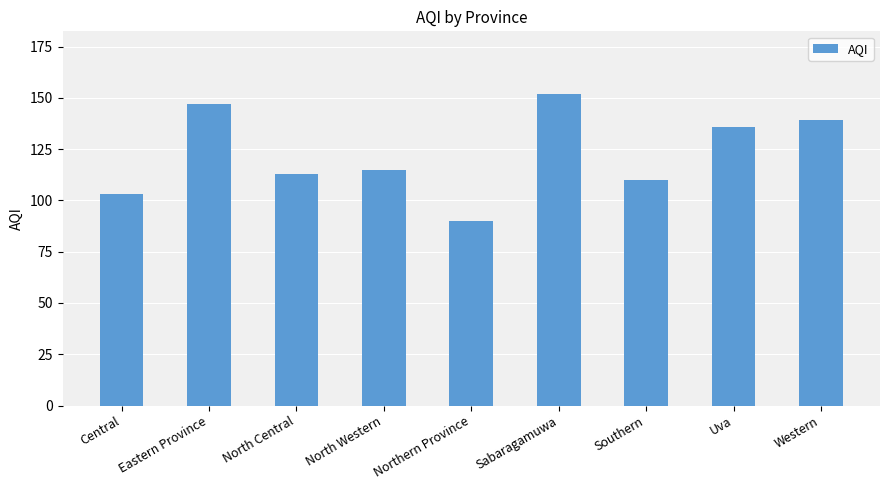

What is the value of the 6th bar from the left?

152